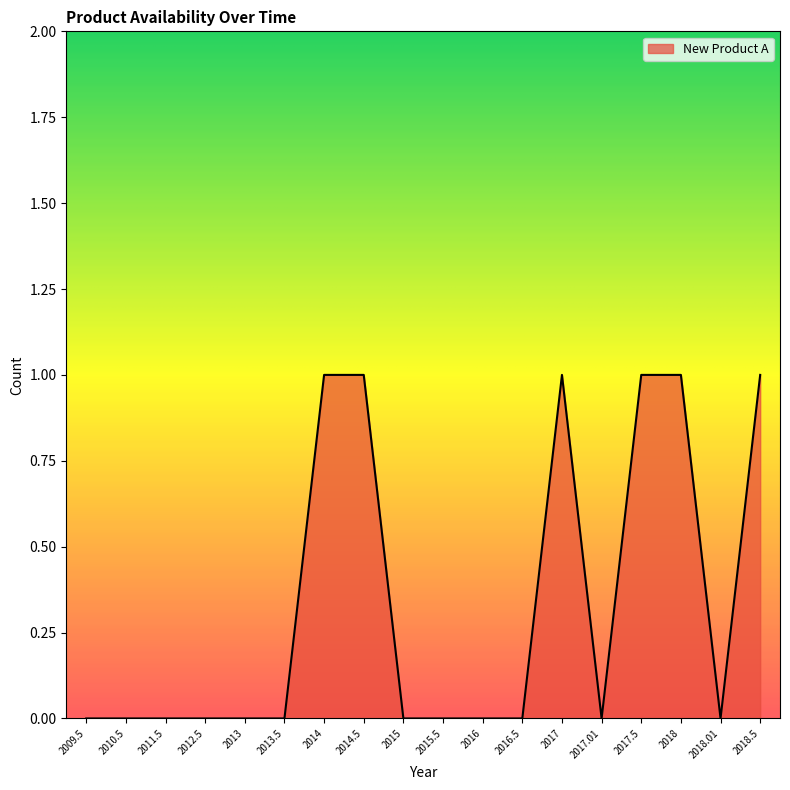

Does the chart have visible grid lines?

No